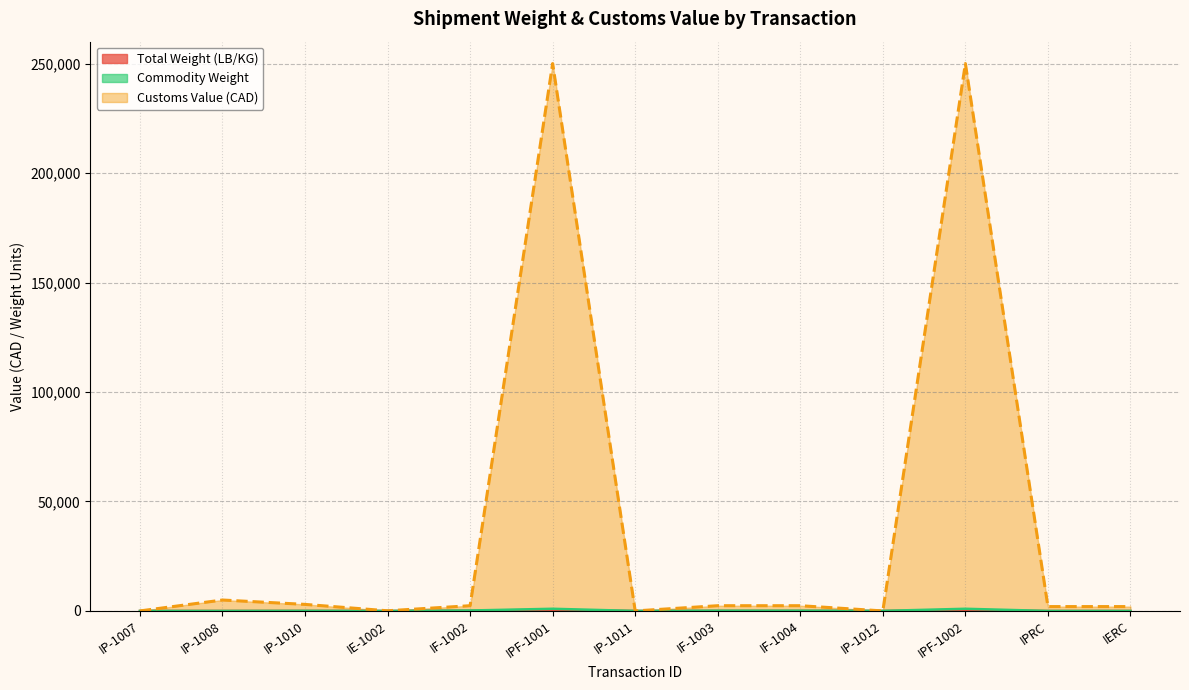

How many interior local valleys does the Total Weight (LB/KG) series have?

3